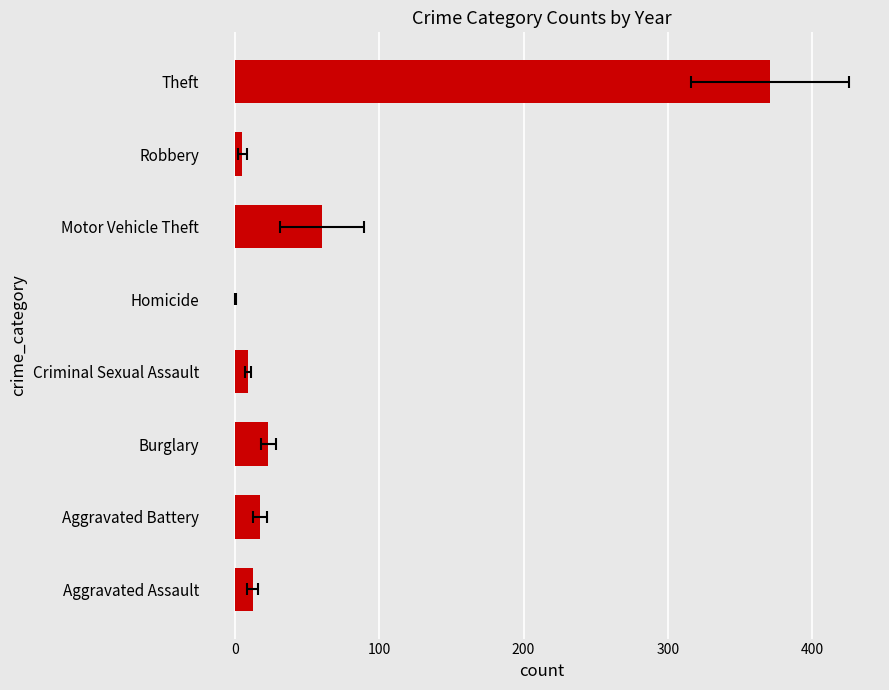

Is it true that 2016 equals 6 at Criminal Sexual Assault?

True